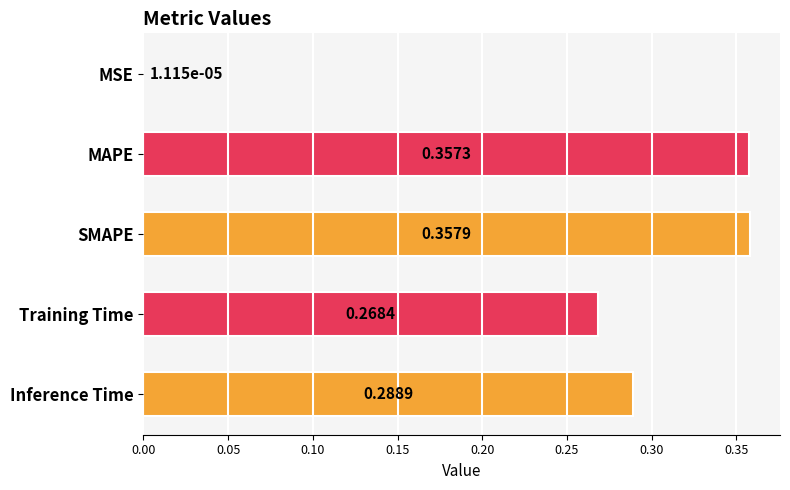

What is the sum of all values?

1.3